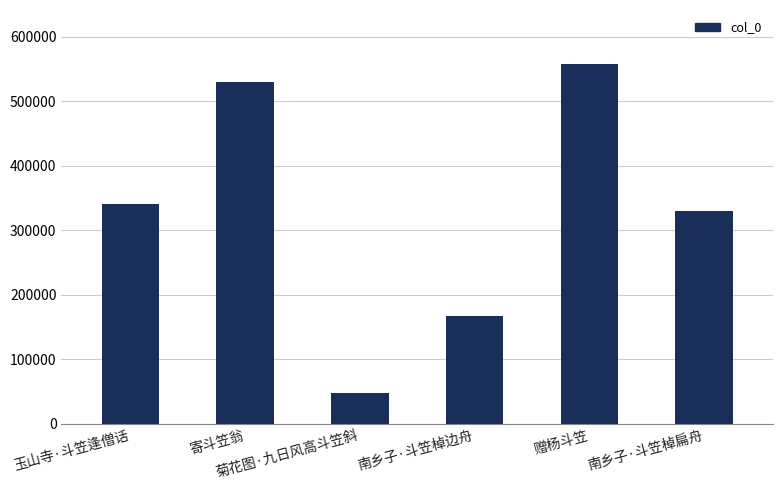

What is the sum of the values at 寄斗笠翁 and 南乡子·斗笠棹边舟?

696280